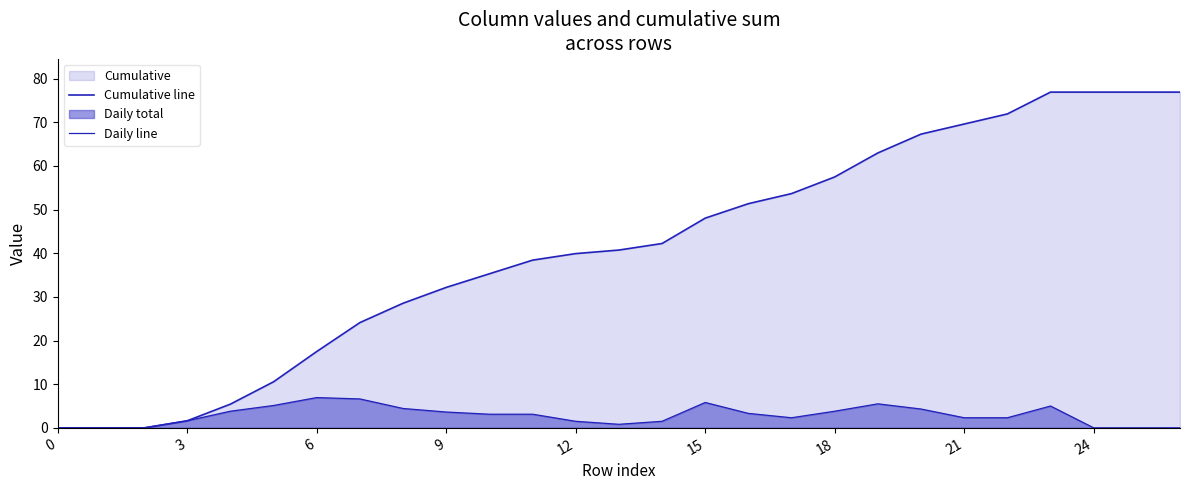

The Daily line series shows 2.3 at 21. True or false?

True